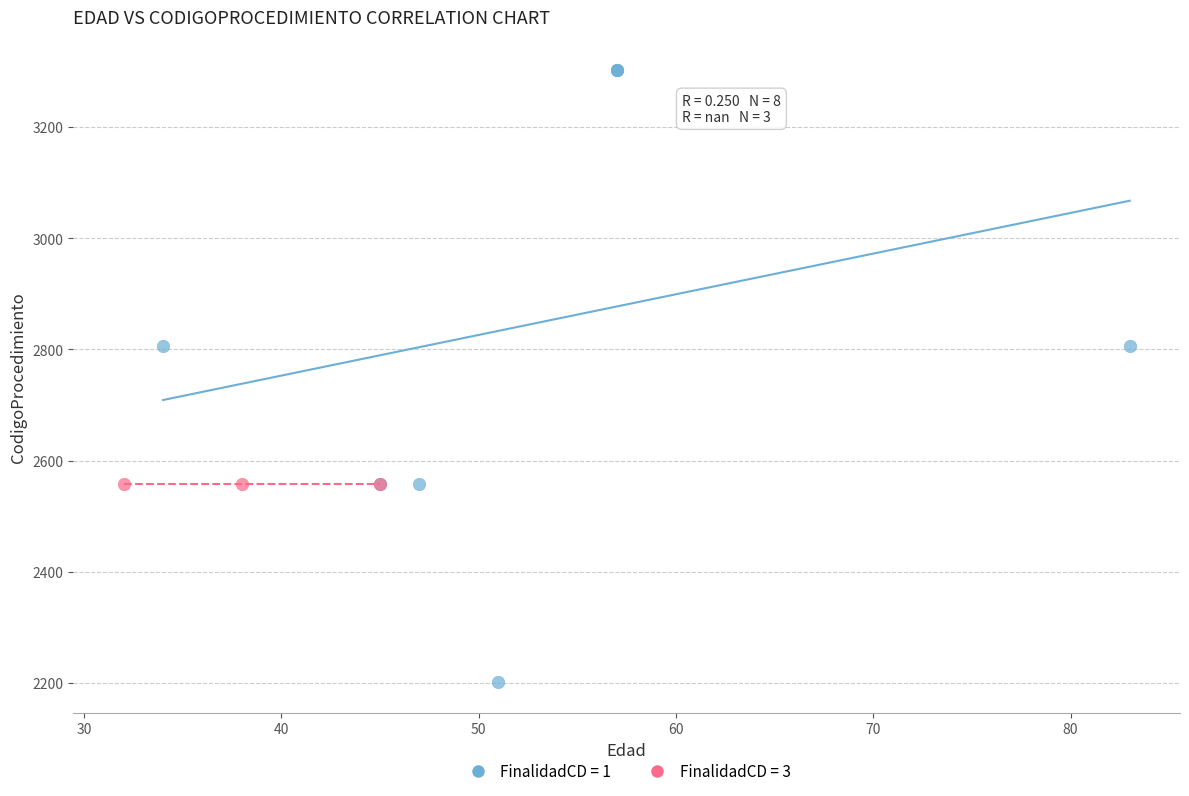

Which series reaches the minimum Y coordinate?

FinalidadCD = 1